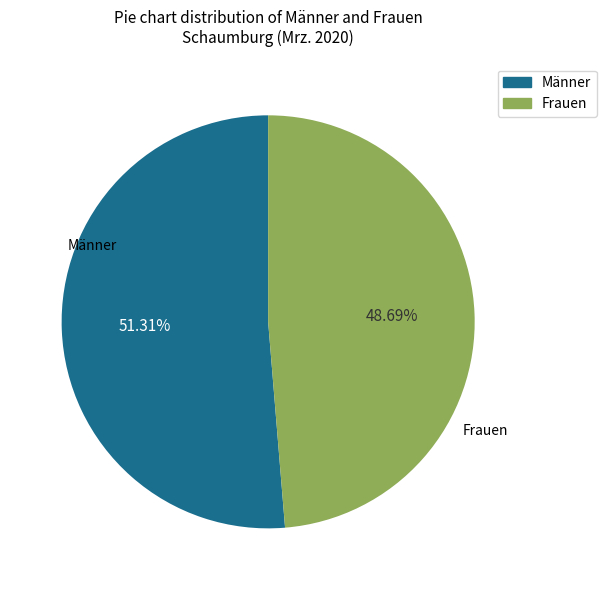

Does any single category account for the majority?

Yes